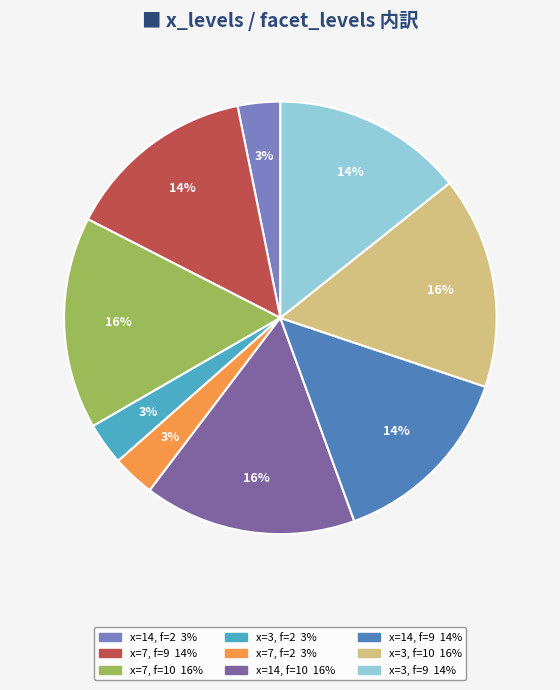

Does any single category account for the majority?

No